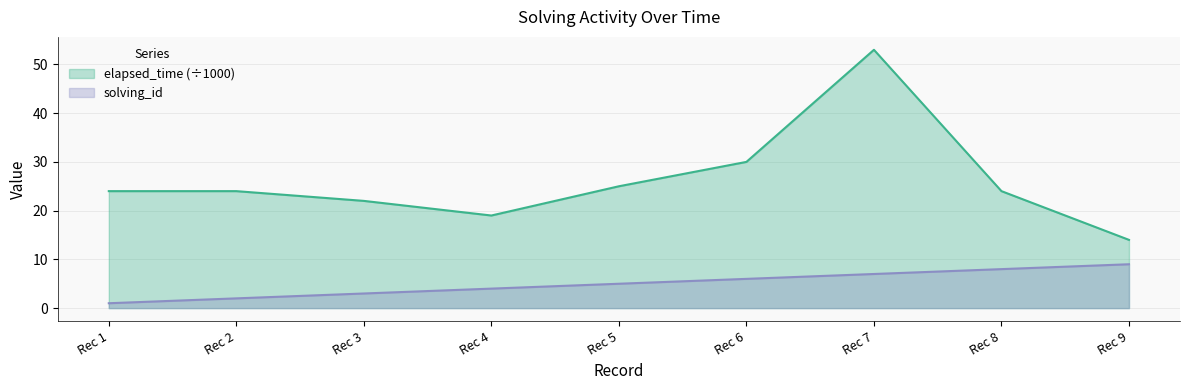

Which series has the largest range (max minus min)?

elapsed_time (÷1000)